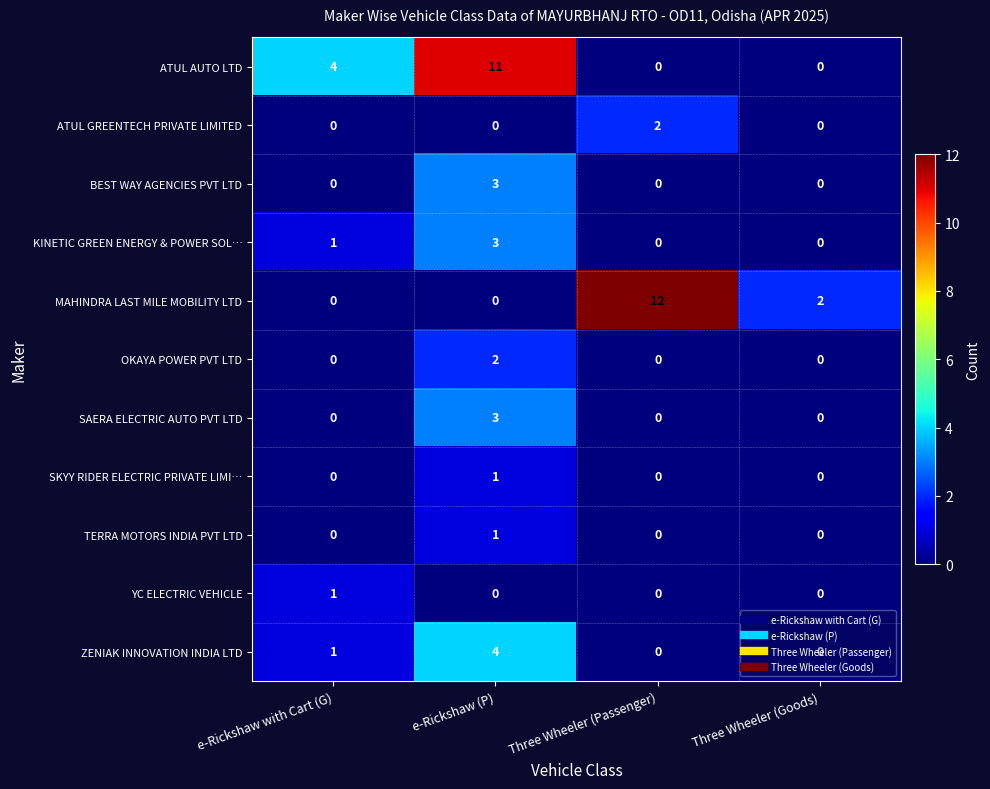

What is the sum of the MAHINDRA LAST MILE MOBILITY LTD values at e-Rickshaw with Cart (G) and Three Wheeler (Passenger)?

12